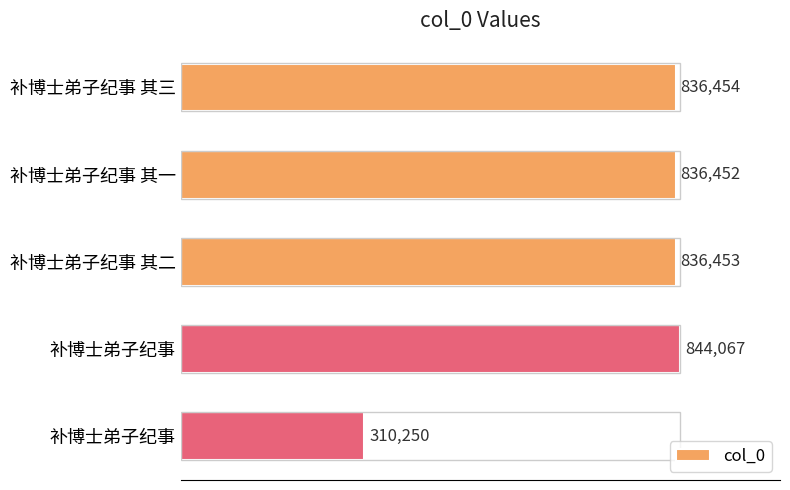

Are the bars horizontal?

Yes